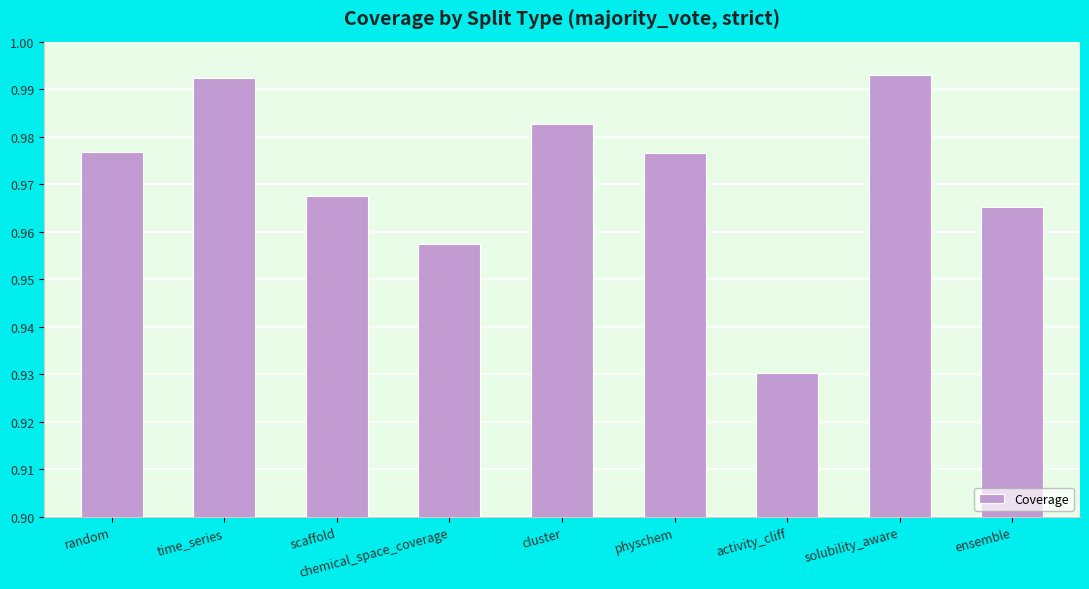

The value at solubility_aware is 0.6. True or false?

False